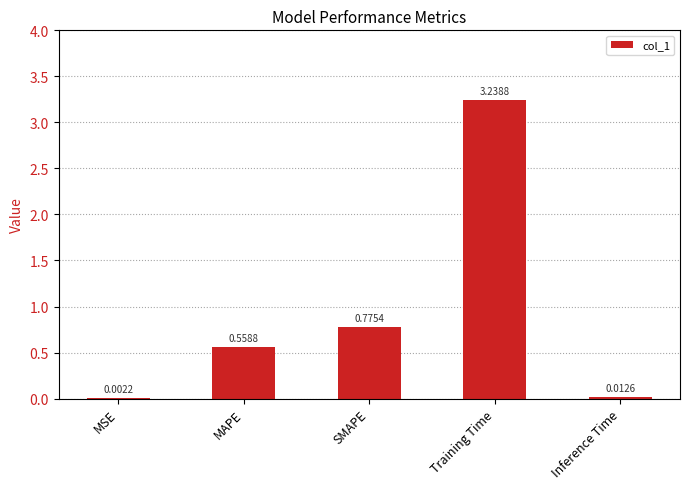

What is the change in value from MAPE to Training Time?

+2.7